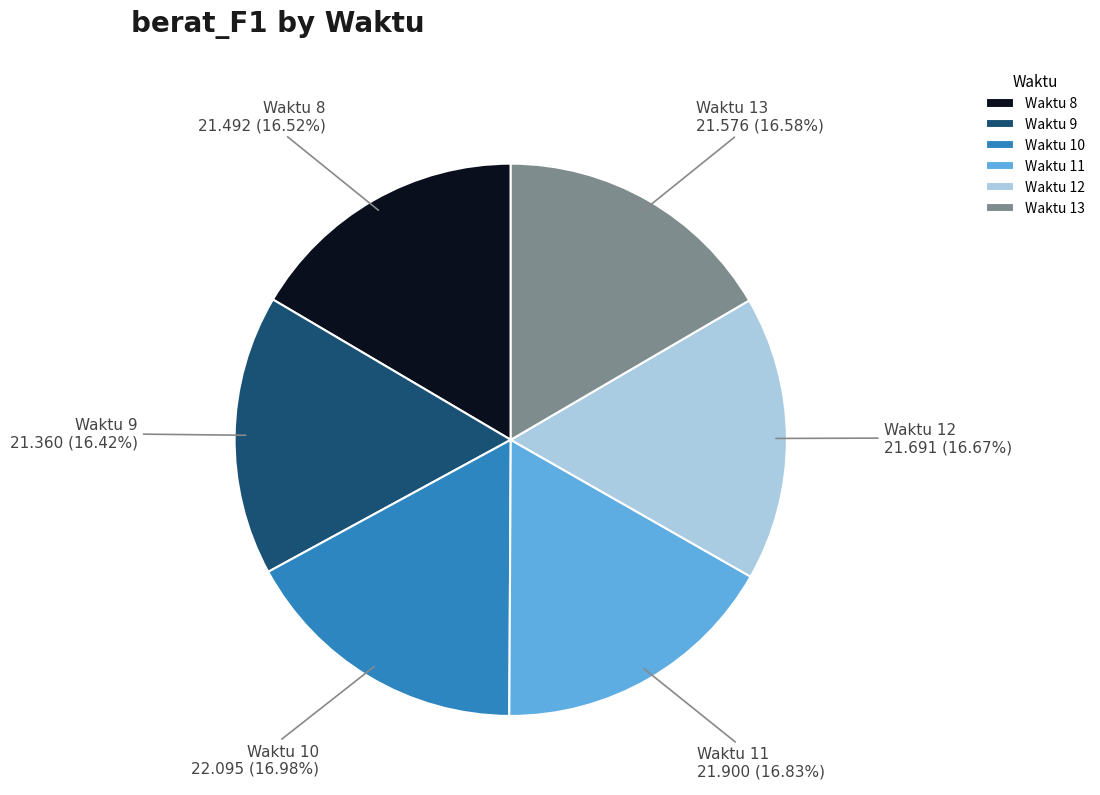

Is the sum of Waktu 8 and Waktu 10 greater than half?

No